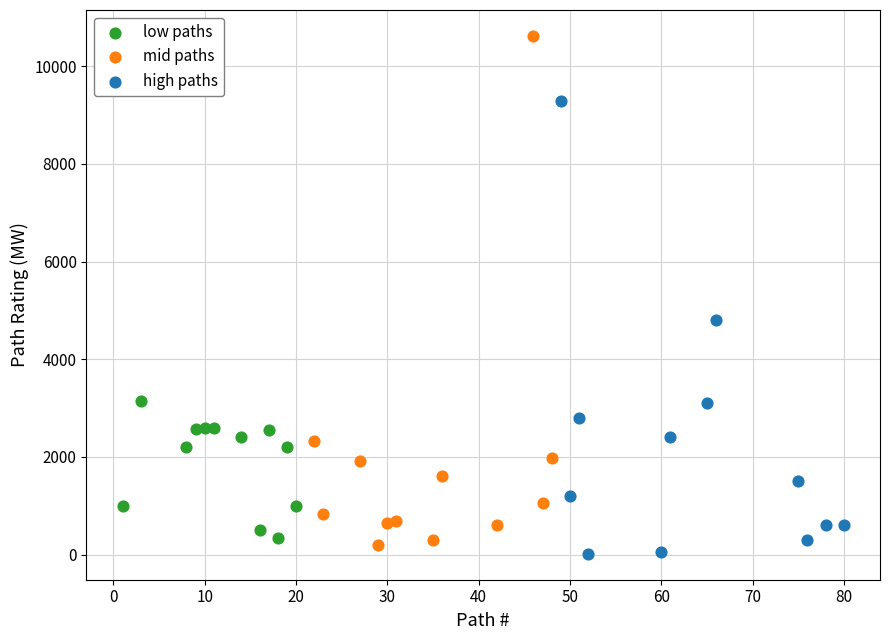

Which series reaches the maximum Y coordinate?

mid paths